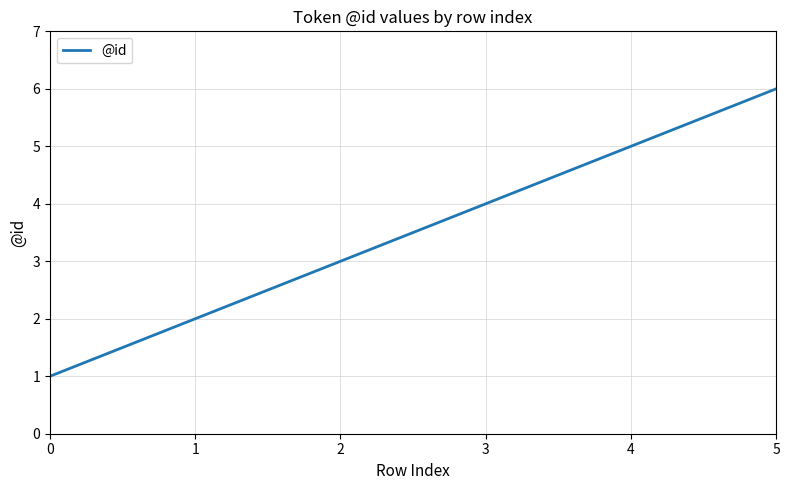

Between 4 and 3, which is larger?

4